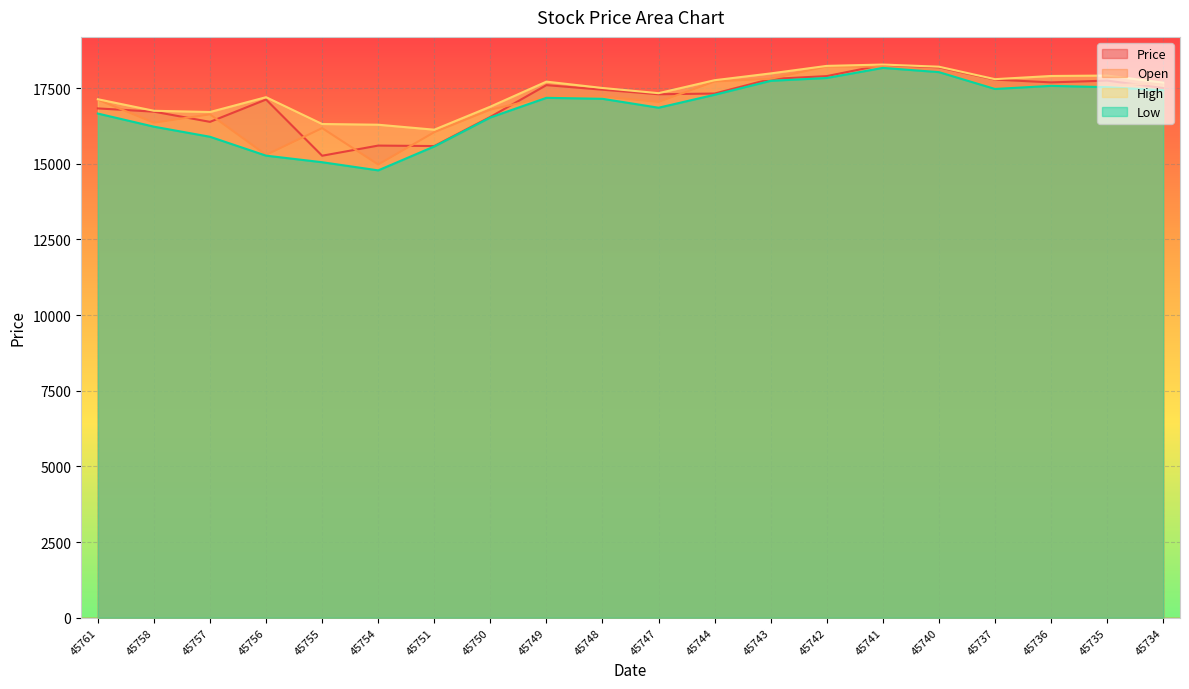

How many interior local peaks does the Price series have?

5